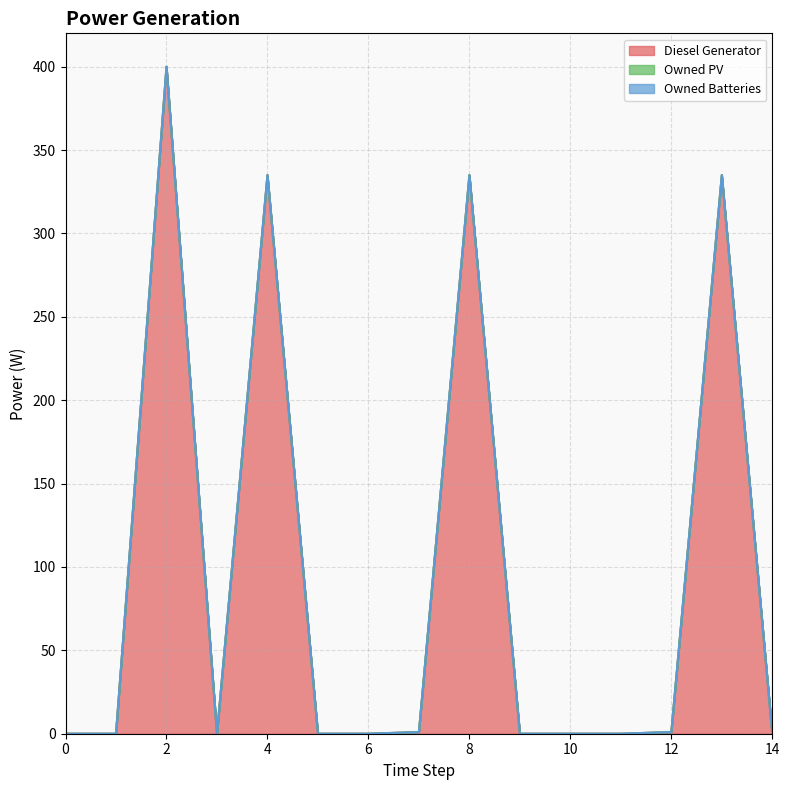

The Owned PV series shows 0 at 0. True or false?

True